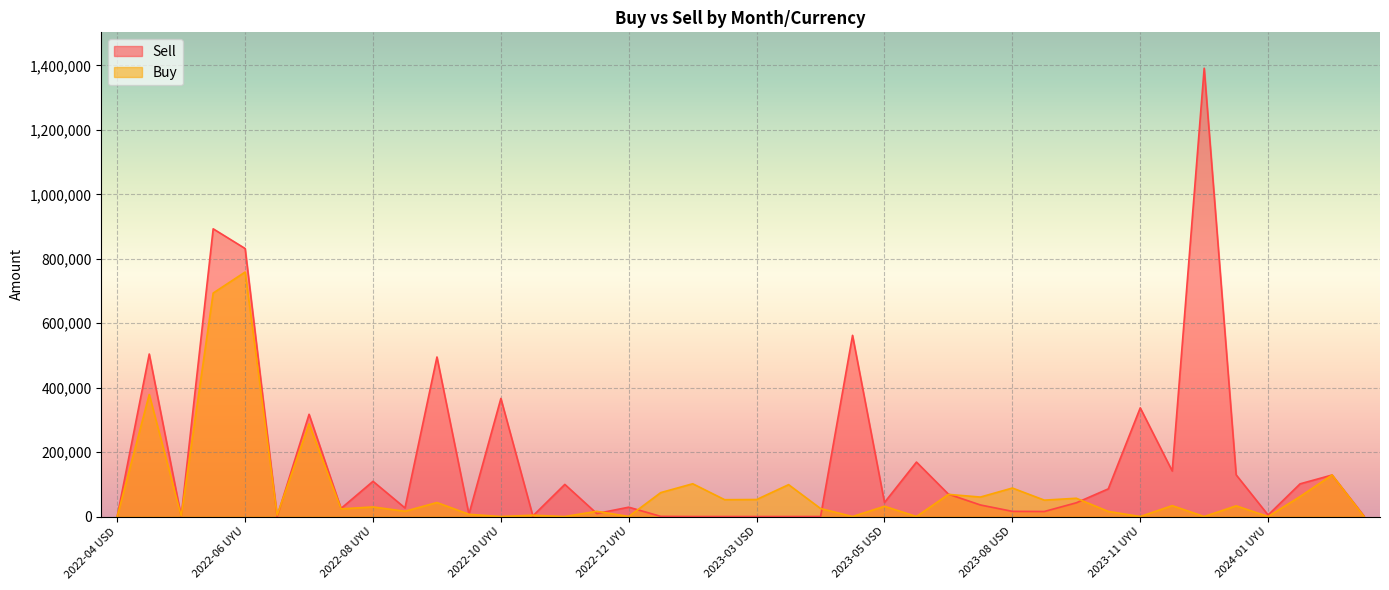

The Buy series shows 98277.2 at 2023-01 USD. True or false?

False